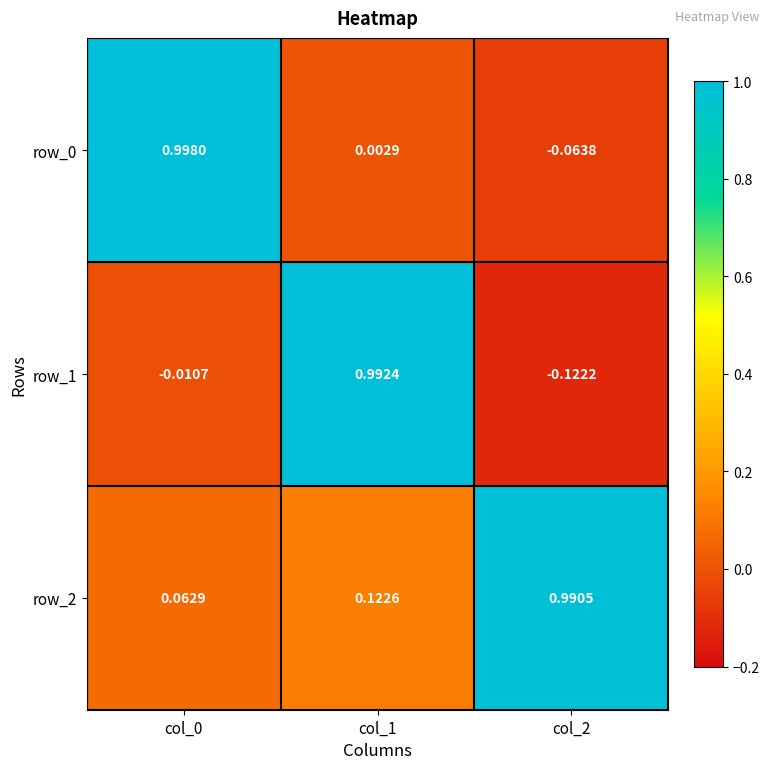

Is the value of row_1 at col_2 greater than the value of row_2 at col_1?

No